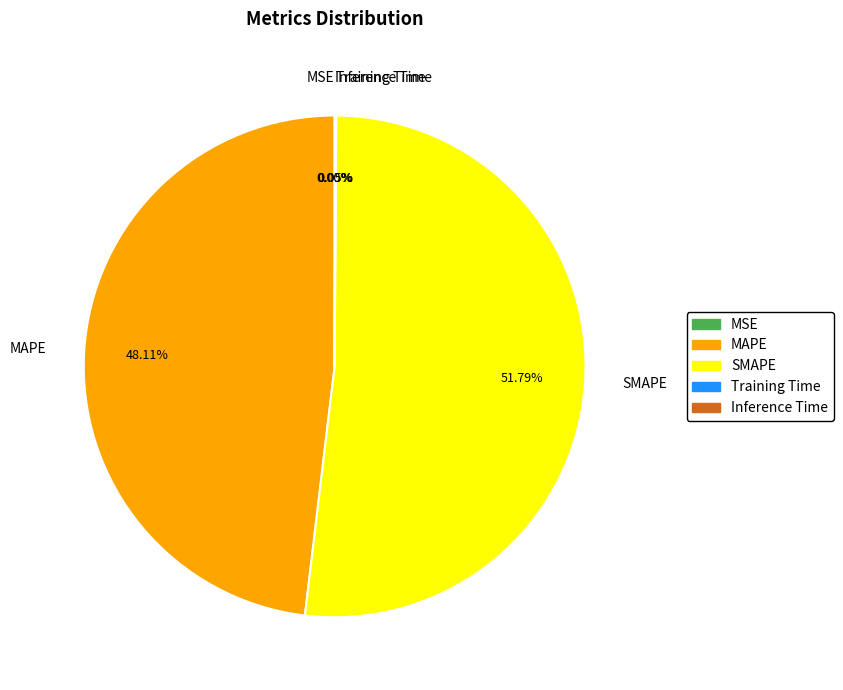

What is the largest slice in the pie chart?

SMAPE